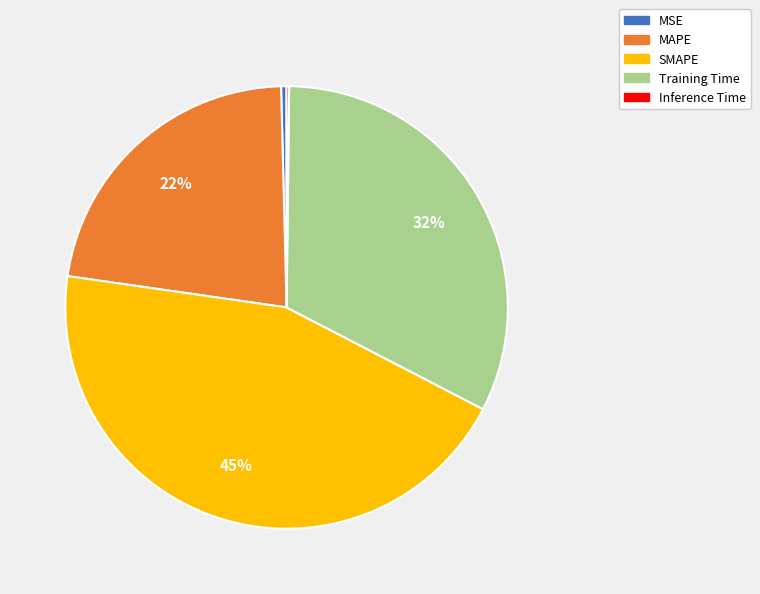

Does Training Time represent more than half of the total?

No